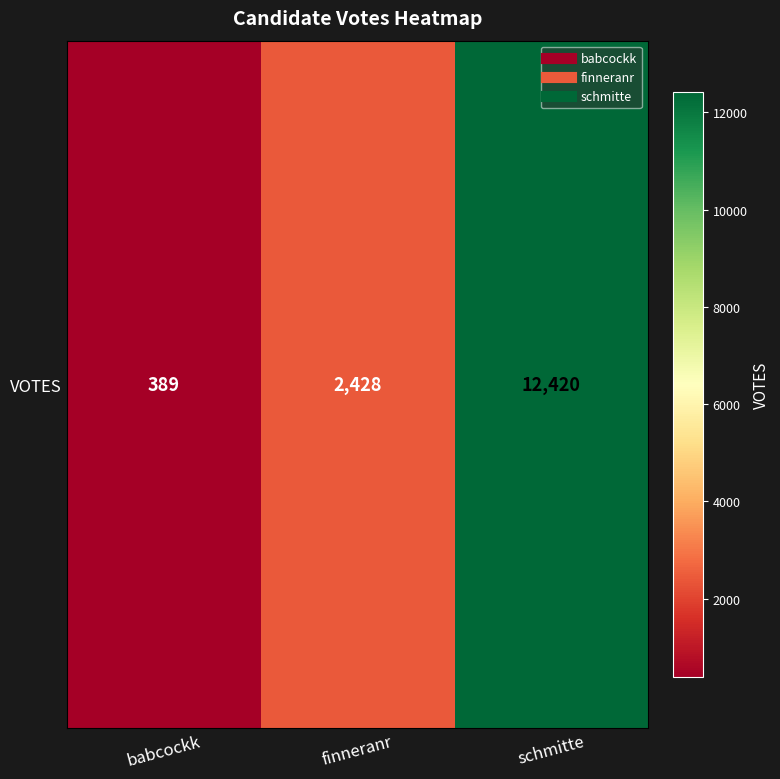

What is the difference between the values at babcockk and schmitte?

12031